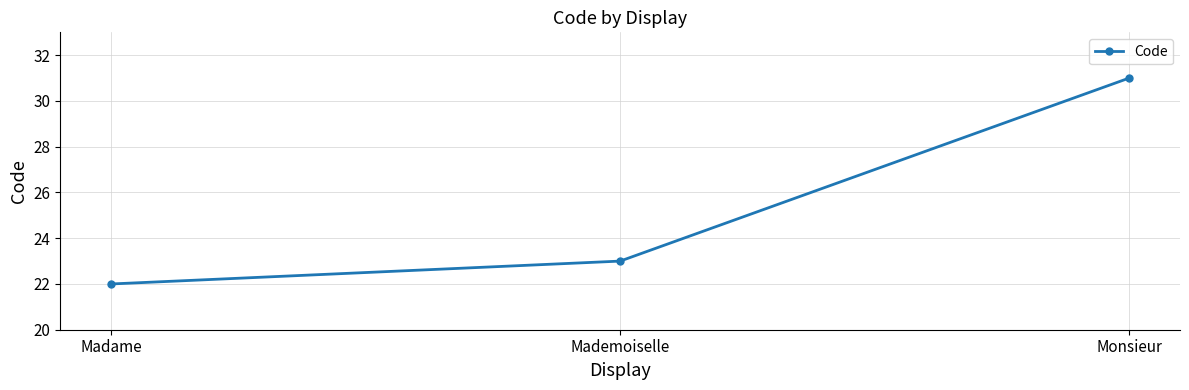

Count the number of categories in the chart.

3